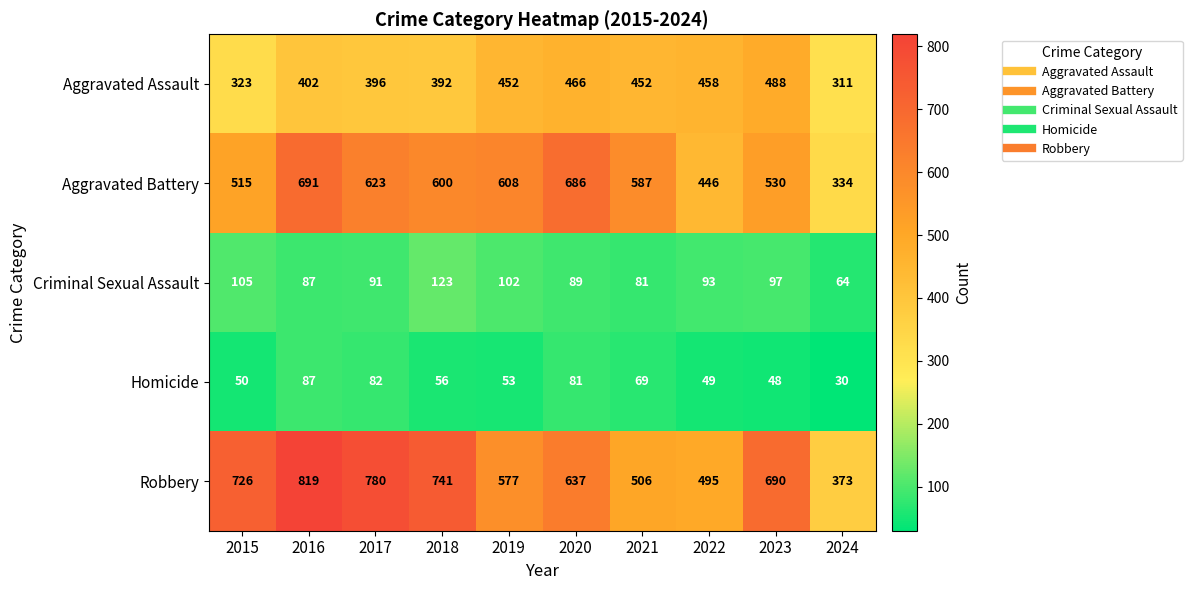

Is it true that Robbery equals 819 at 2016?

True